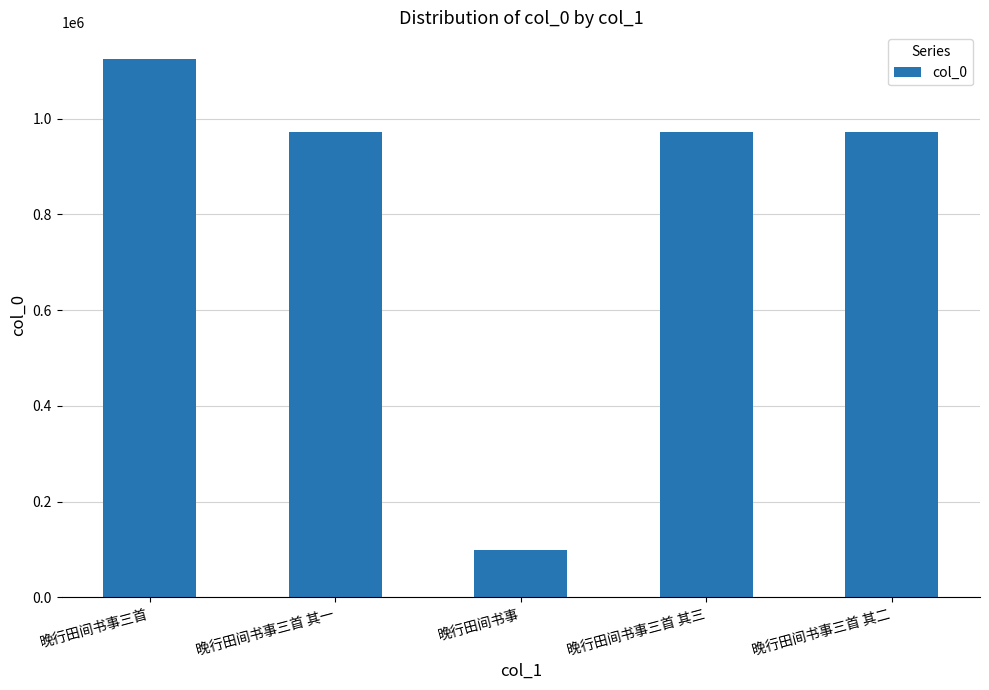

The chart shows a value of 971799 at 晚行田间书事三首 其一. True or false?

True